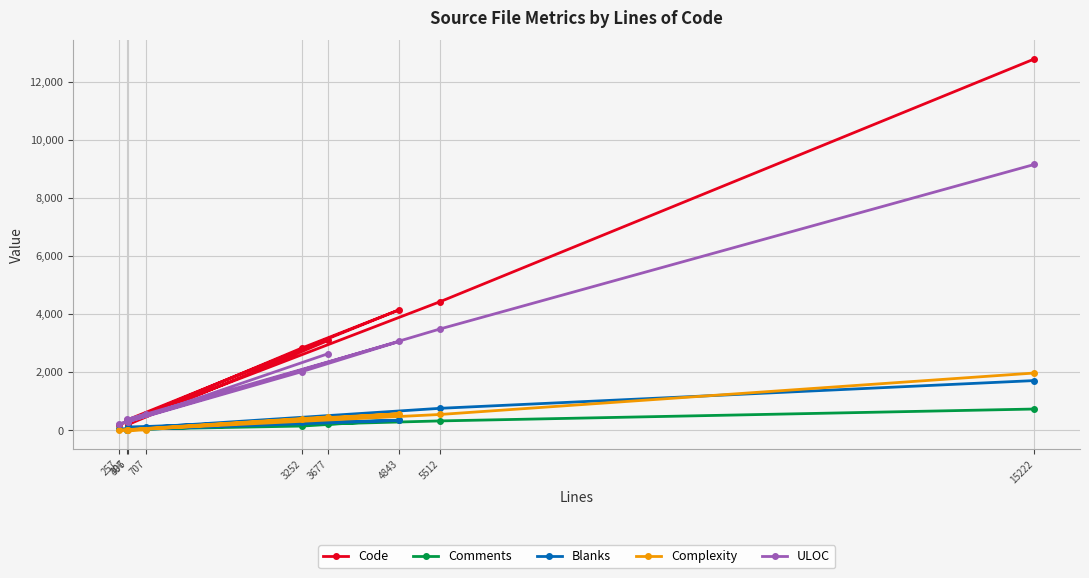

Rank the series by their maximum value, from highest to lowest.

Code, ULOC, Complexity, Blanks, Comments